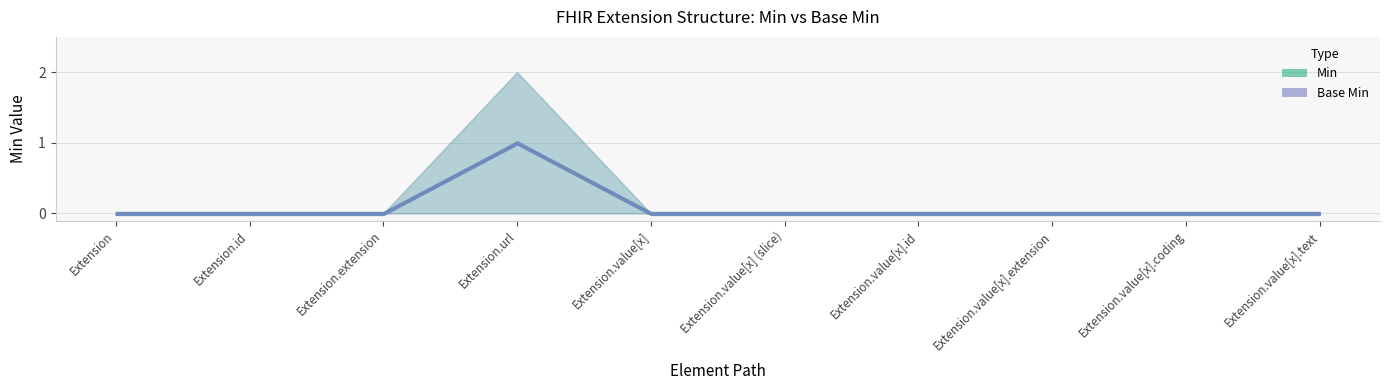

Does the chart have visible grid lines?

Yes